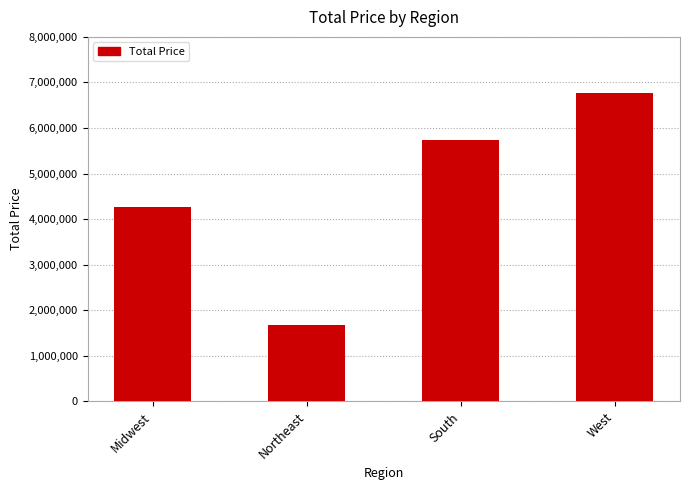

The value at Northeast is 1156929.2. True or false?

False